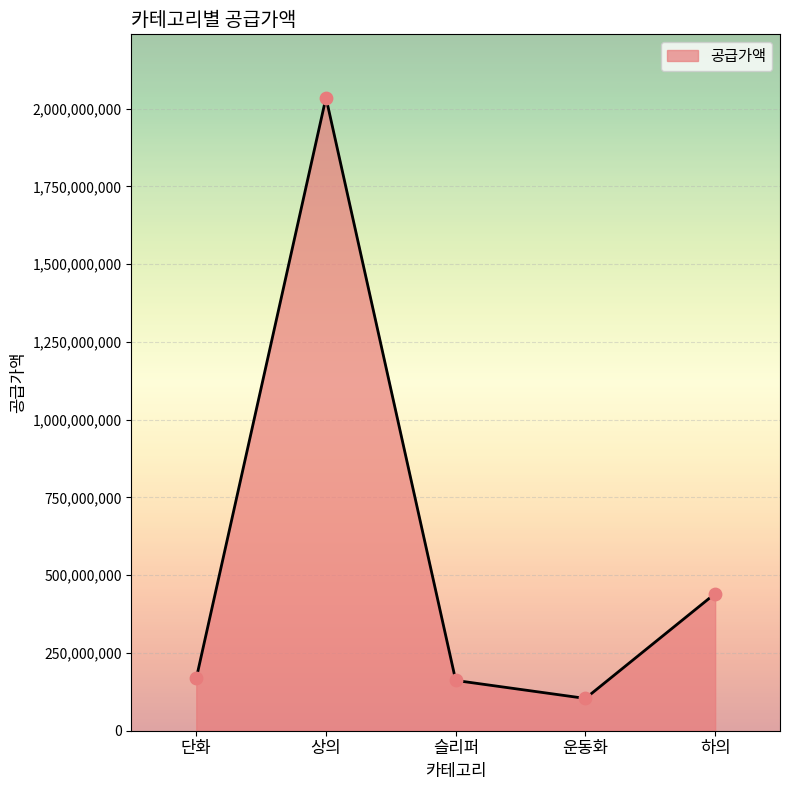

What is the change in value from 상의 to 슬리퍼?

-1873610000